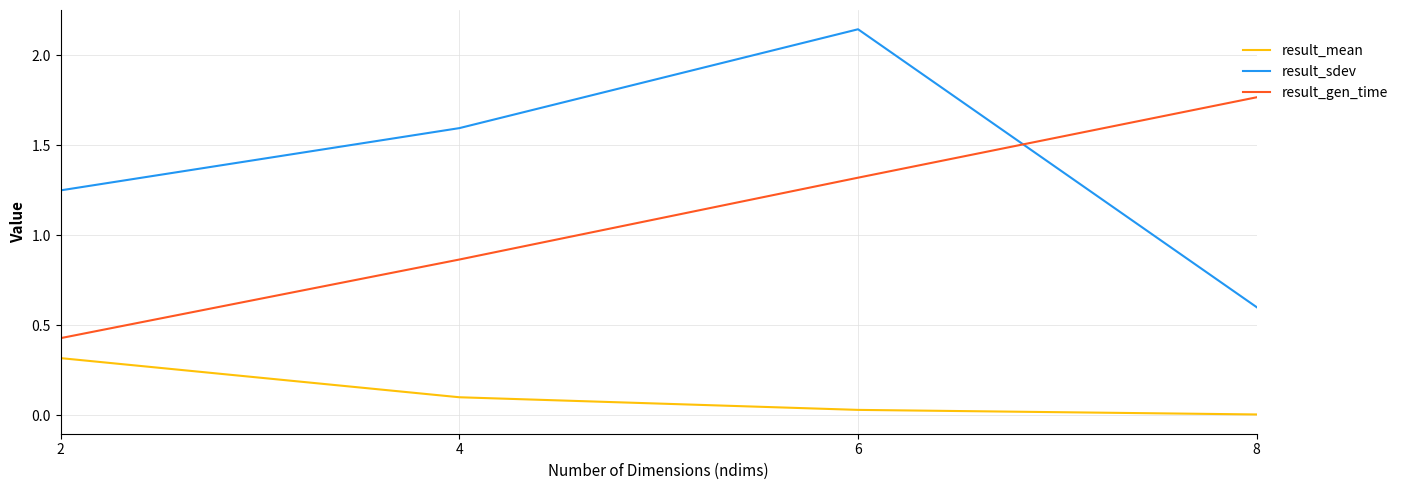

True or false: result_gen_time and result_sdev intersect in this chart.

True